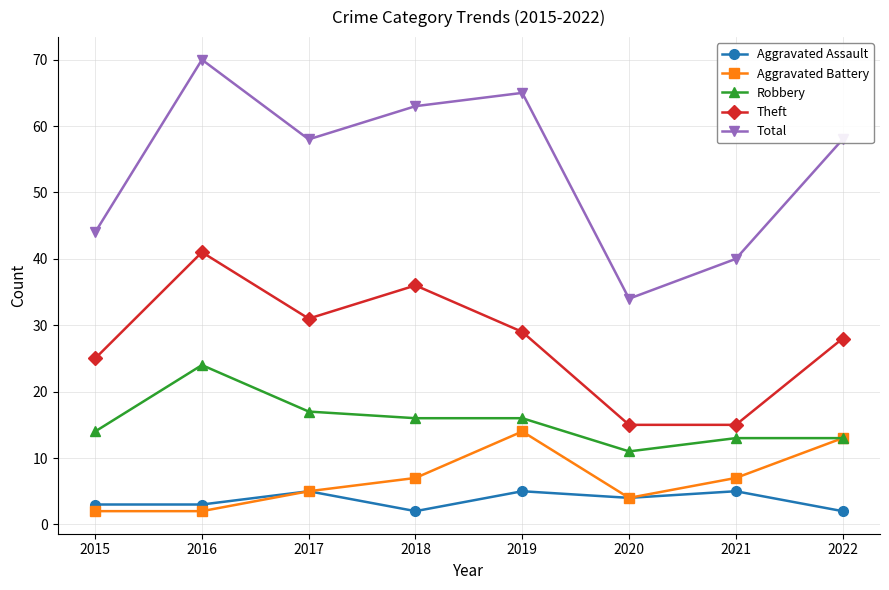

Where is Robbery nearest to the value 17?

2017